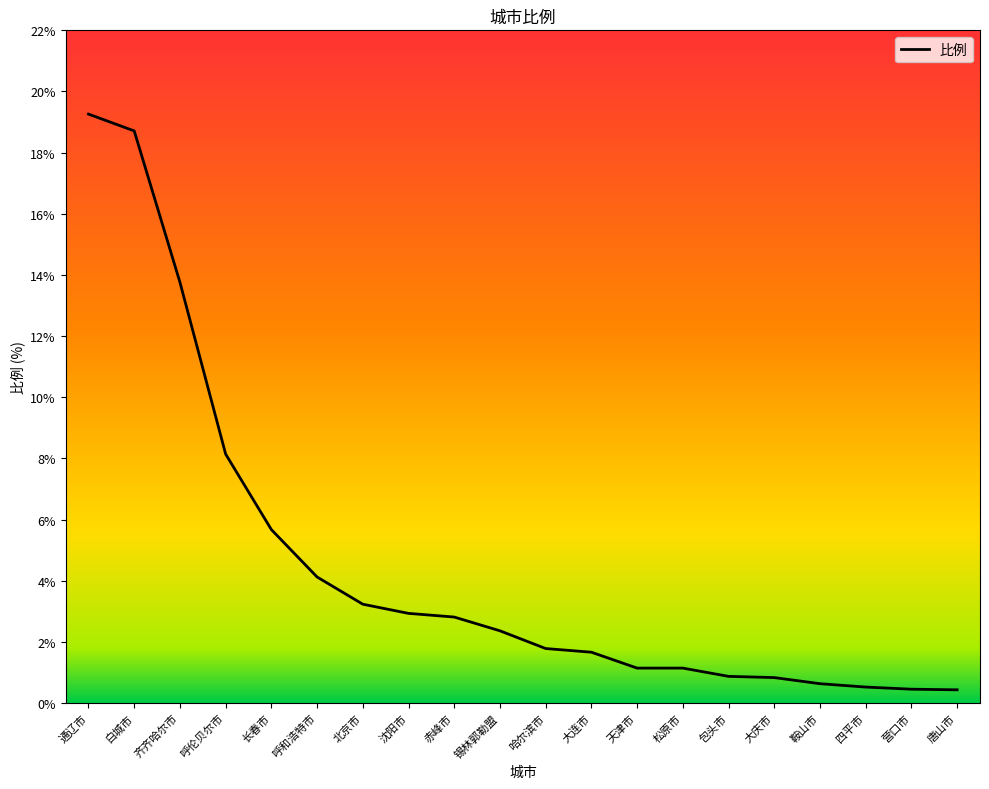

What position from the right is 哈尔滨市?

10